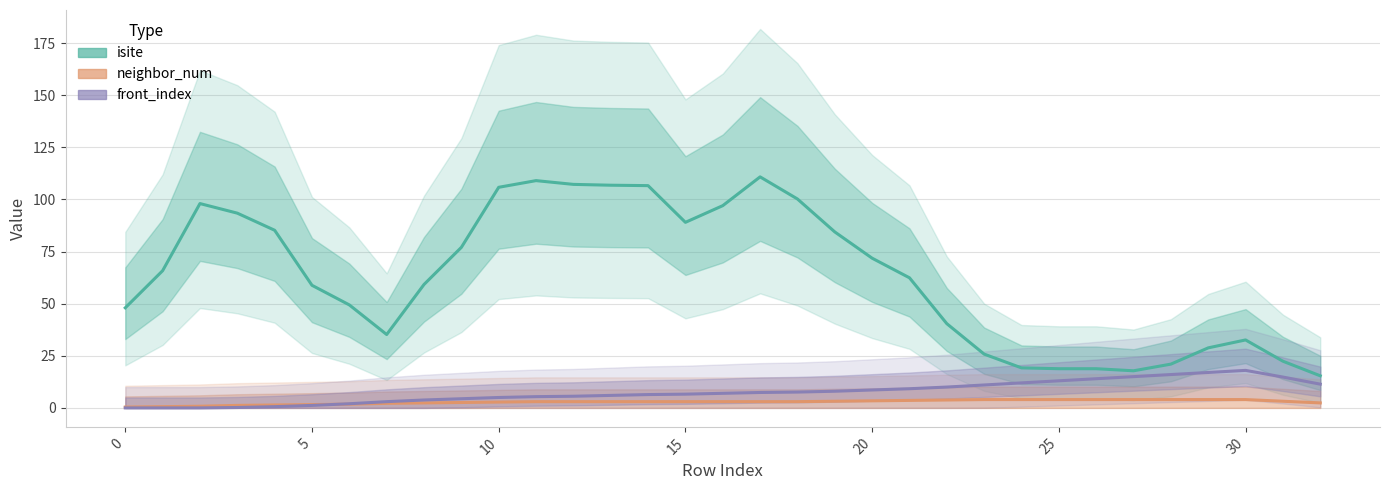

What is the minimum value for neighbor_num?

0.4